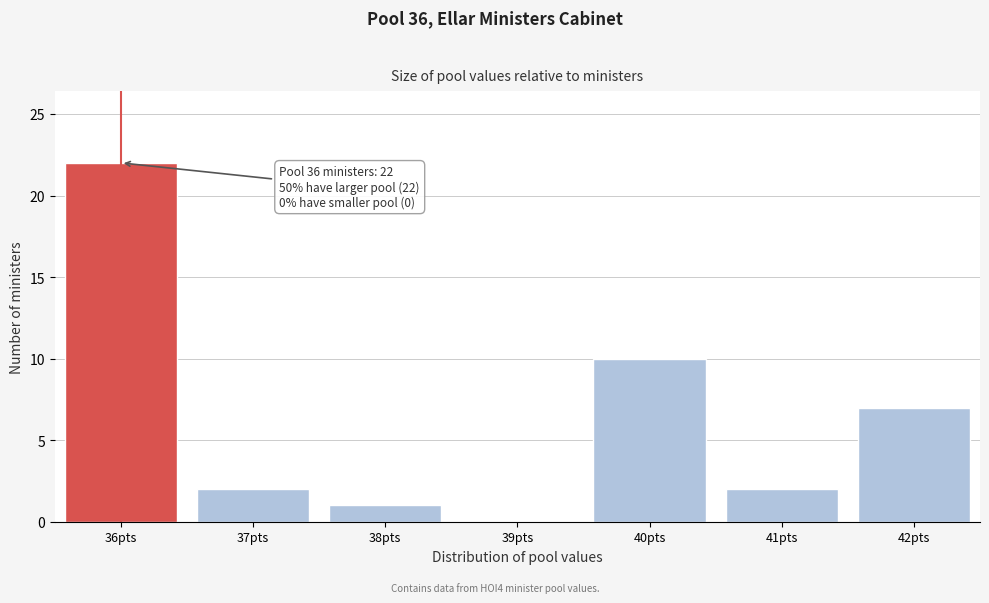

Reading left to right, list all the values displayed in this chart.

36pts=22	37pts=2	38pts=1	39pts=0	40pts=10	41pts=2	42pts=7